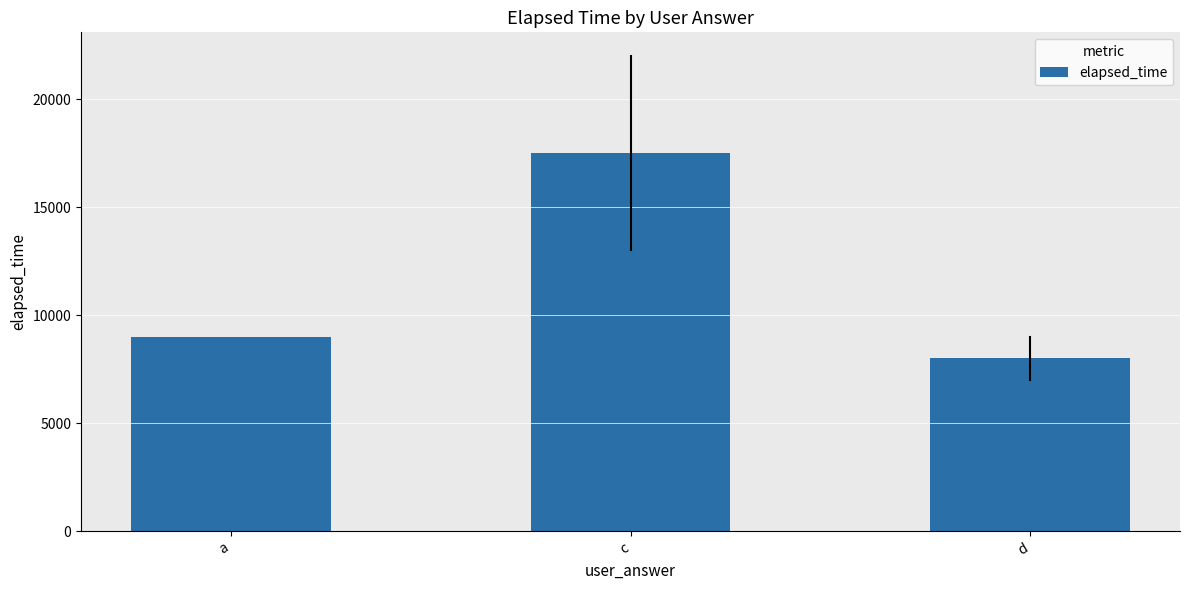

What is the label of the 3rd bar from the right?

a